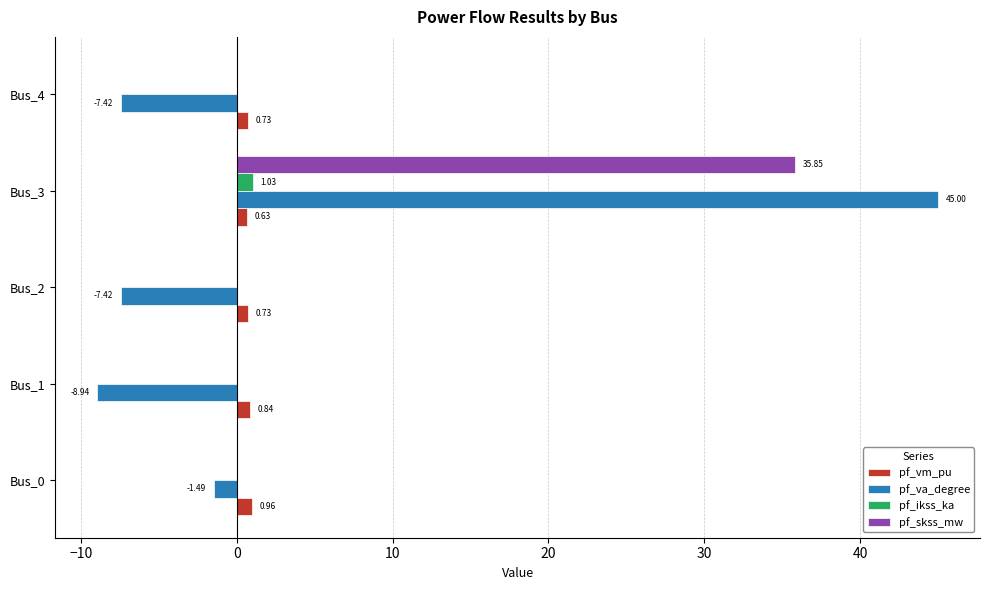

Which series changed the most between Bus_0 and Bus_3?

pf_va_degree